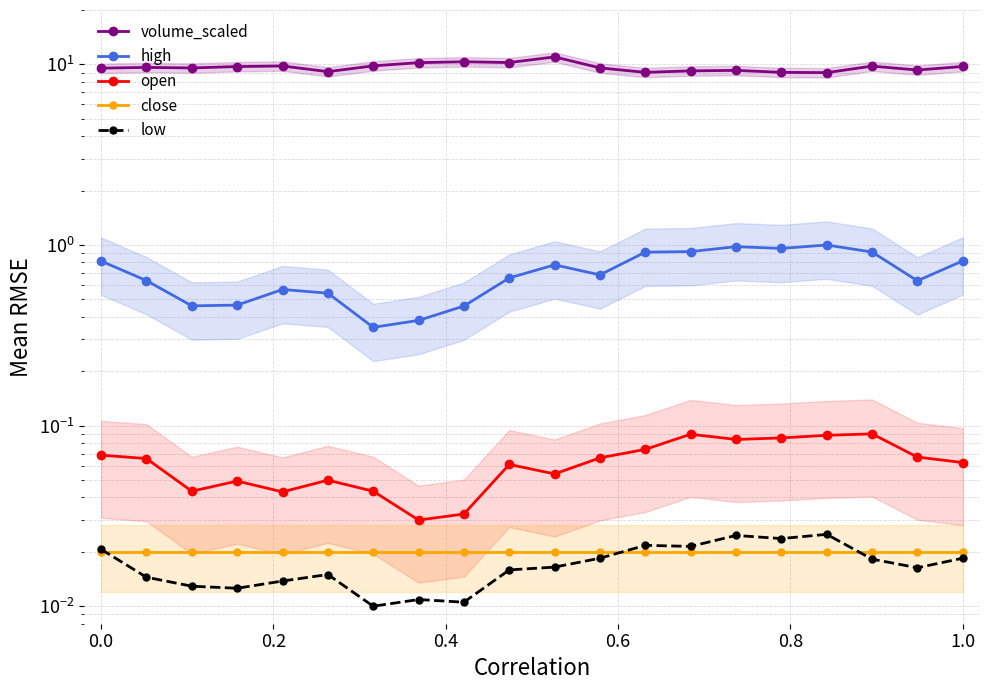

What is the greatest value displayed?

11.0